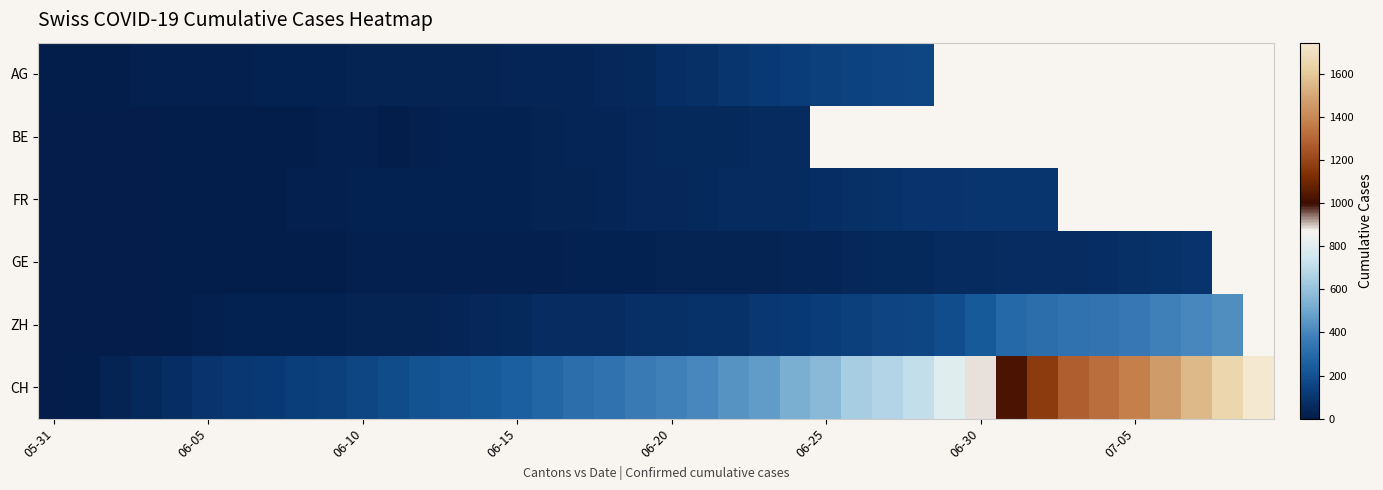

What is the difference between the maximum and minimum values in the CH series?

1744.0